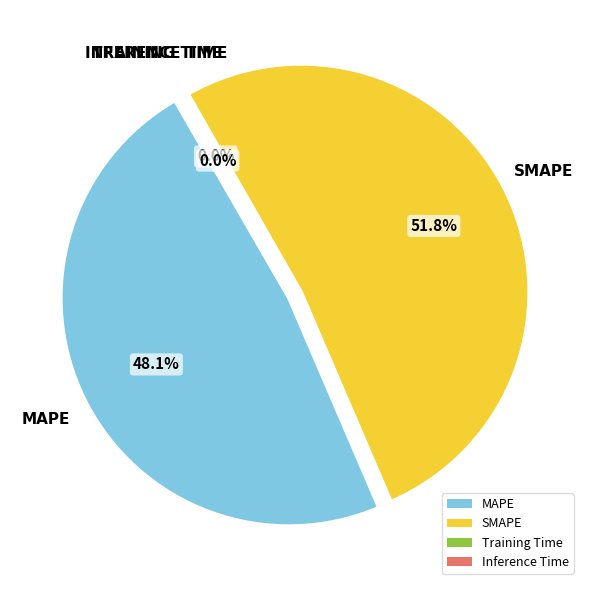

Rank the categories by value from lowest to highest.

Training Time, Inference Time, MAPE, SMAPE